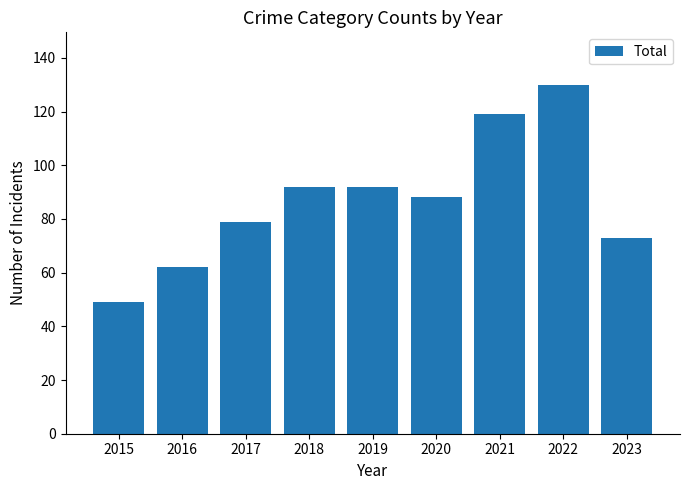

What is the sum of the values at 2022 and 2020?

218